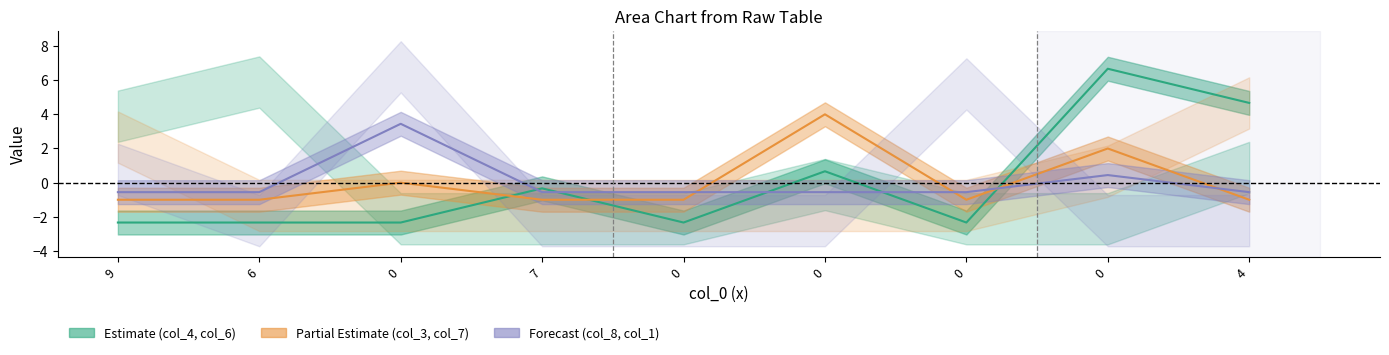

The col_3 series shows -1.0 at 4. True or false?

True